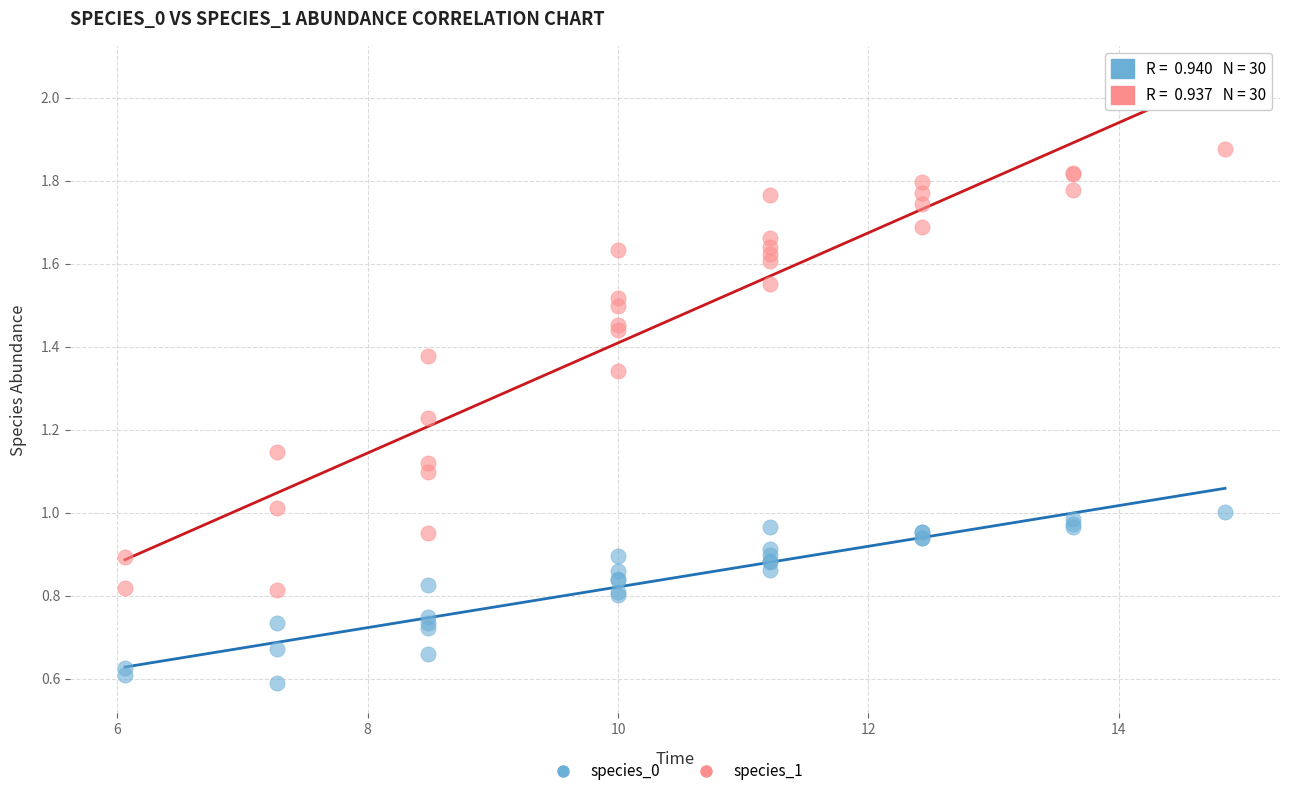

Which series contains the highest Y value?

species_1